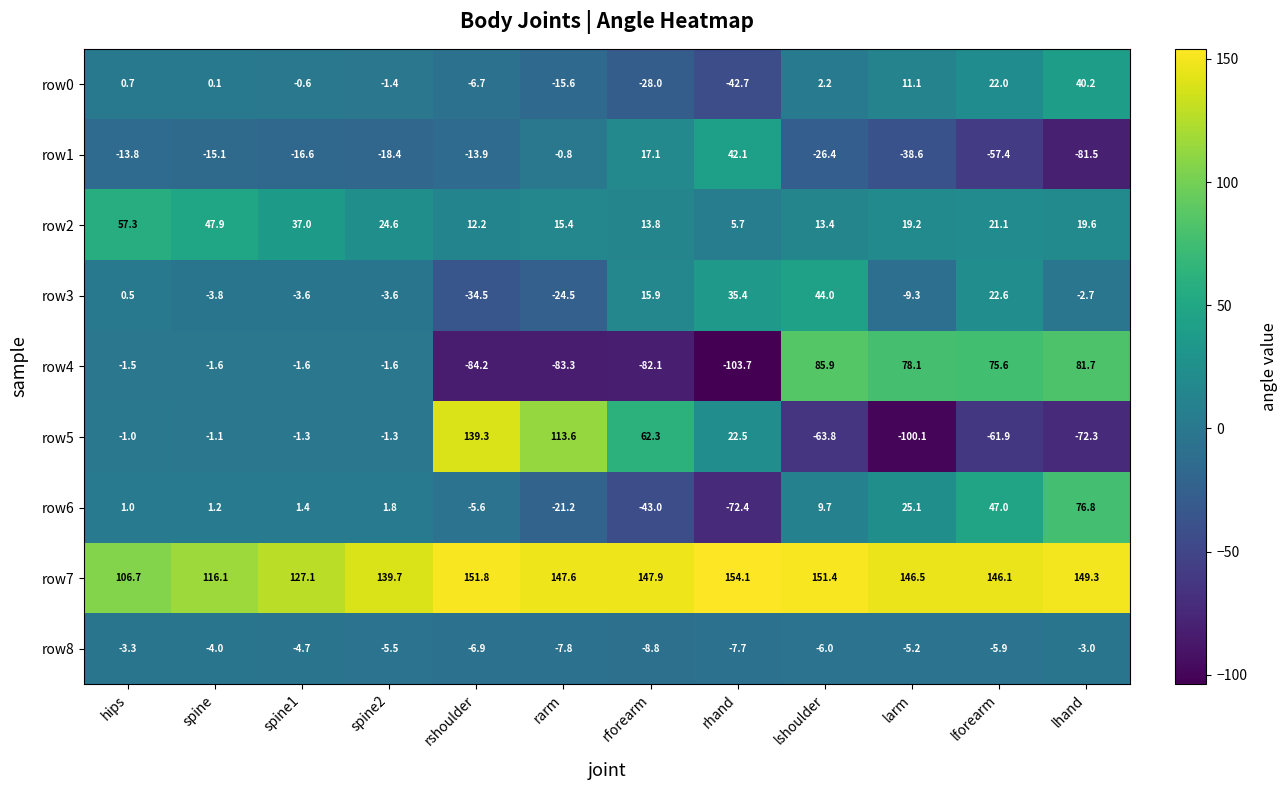

At which category does the chart reach its minimum across all series?

rhand